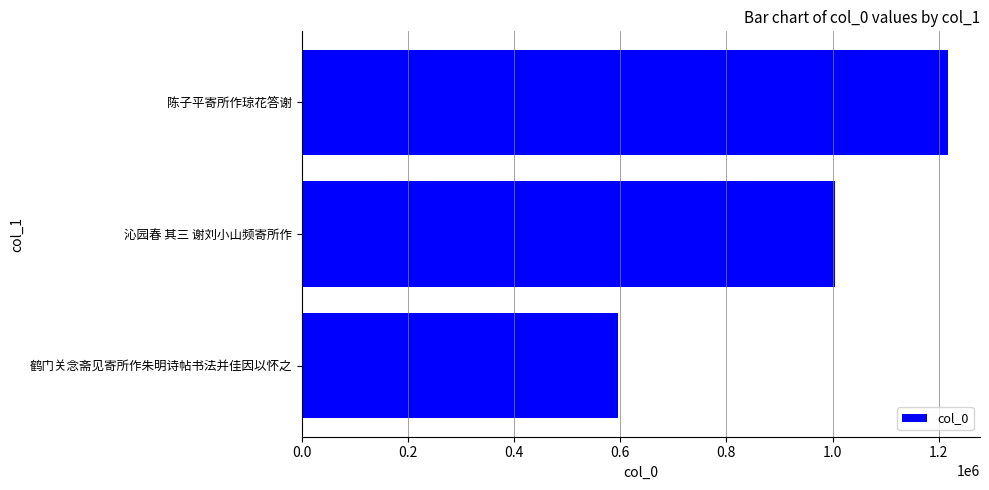

True or false: the data shows 1216948 at 陈子平寄所作琼花答谢.

True